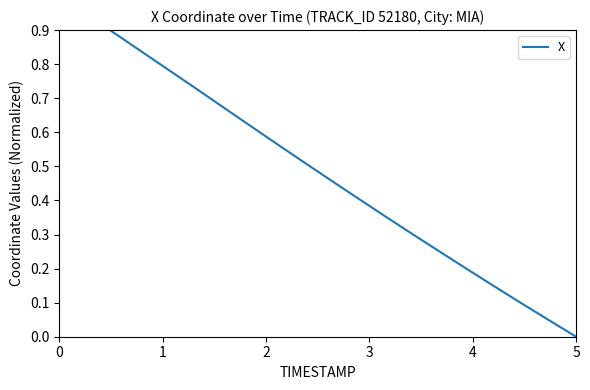

Reading left to right, extract all data points from this chart.

1.0	0.9	0.9	0.8	0.8	0.7	0.7	0.6	0.6	0.5	0.5	0.4	0.4	0.3	0.2	0.2	0.1	0.1	0.0	0.0